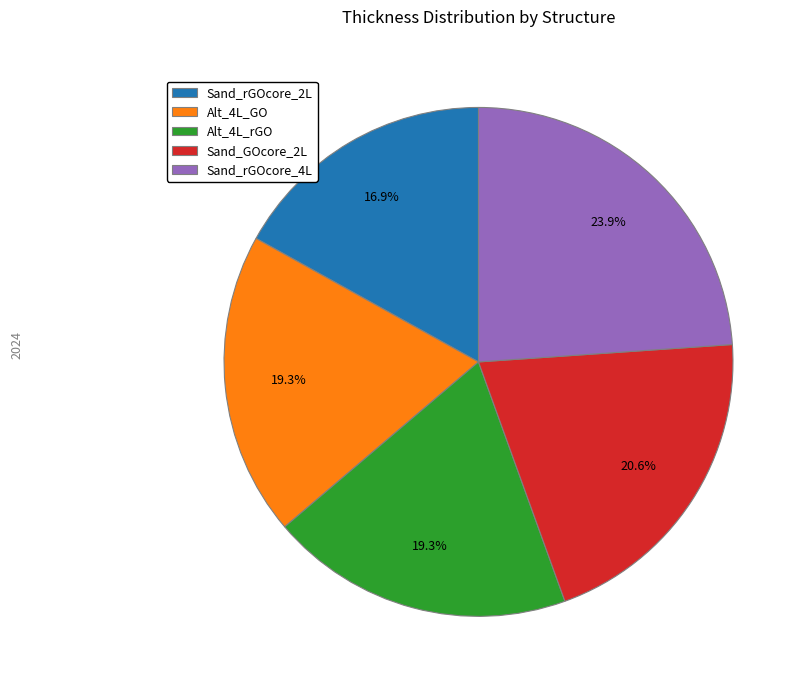

To the nearest percent, what percentage of the pie is Alt_4L_GO?

19%